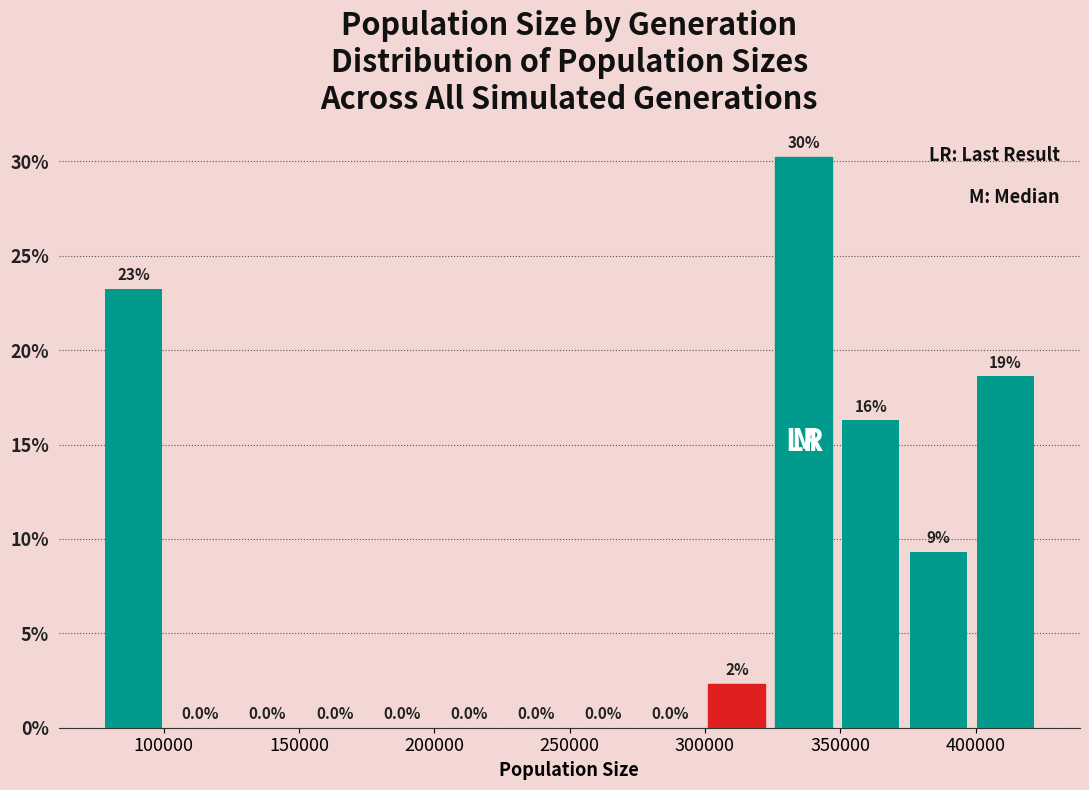

Which range on the x-axis has the tallest bar?

325000 to 350000